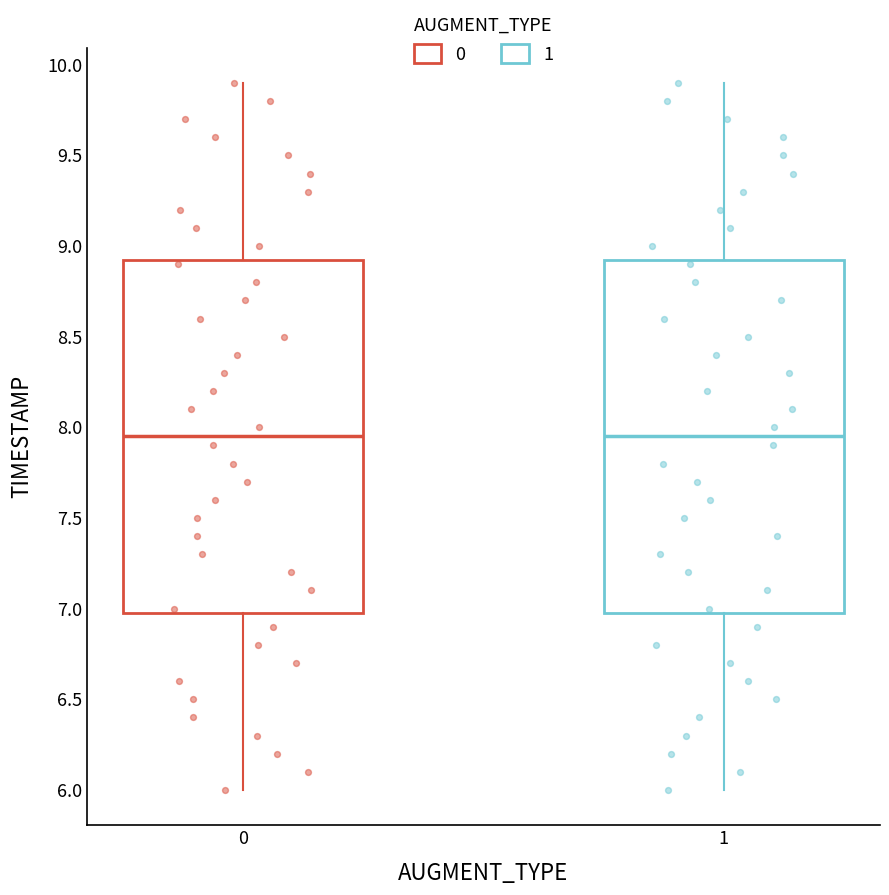

Where does the median line of the box at x = 0 sit on the y-axis? The values are not printed on the chart, so give them approximately, as read against the axis.

7.95